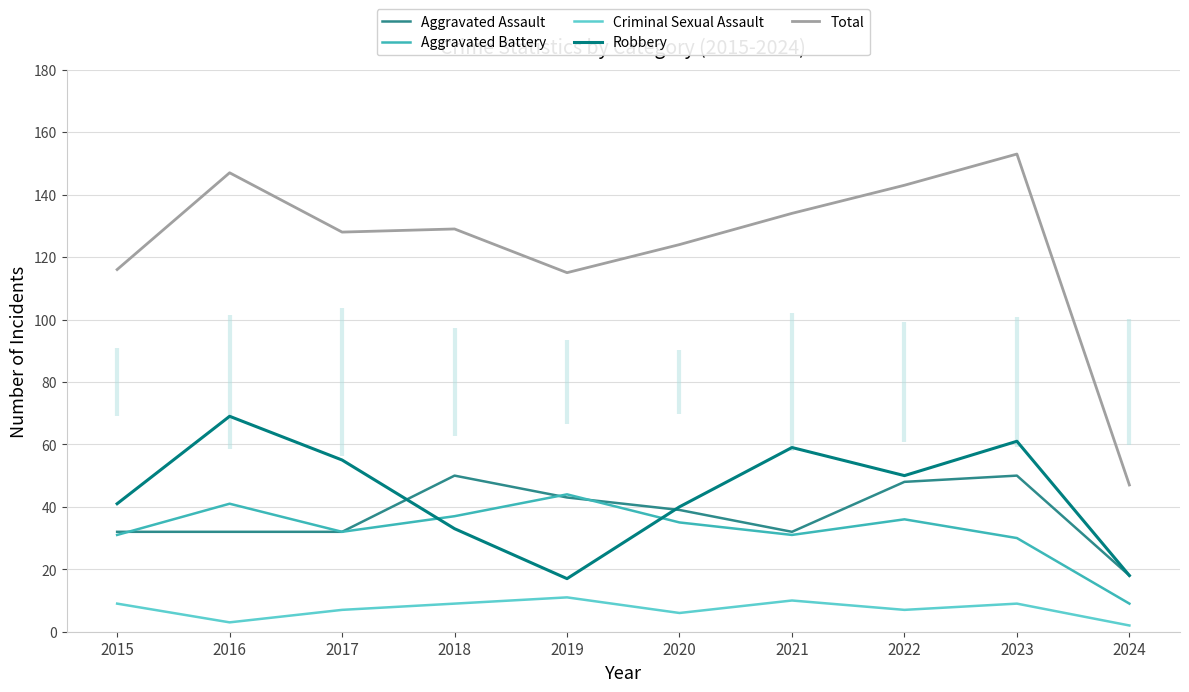

Where is Robbery nearest to the value 43?

2015